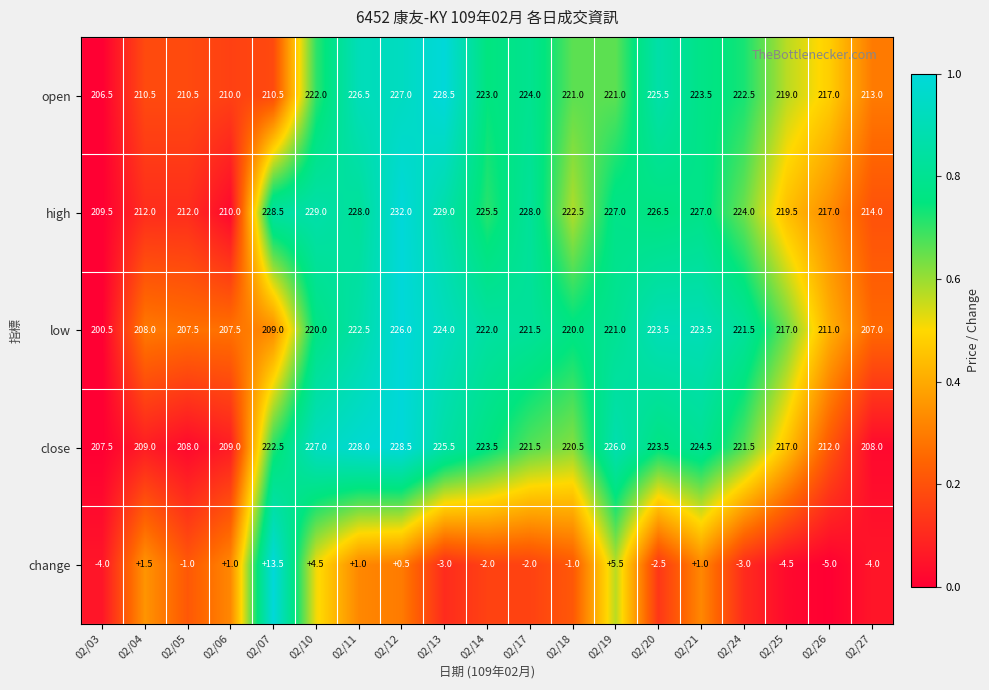

Which series has the largest range (max minus min)?

low